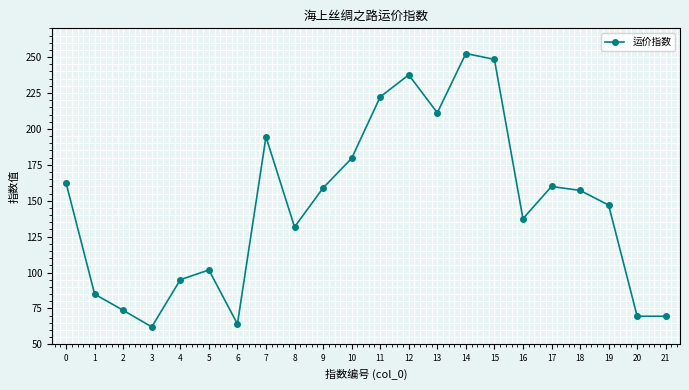

True or false: the data has more than 2 interior local peaks.

True